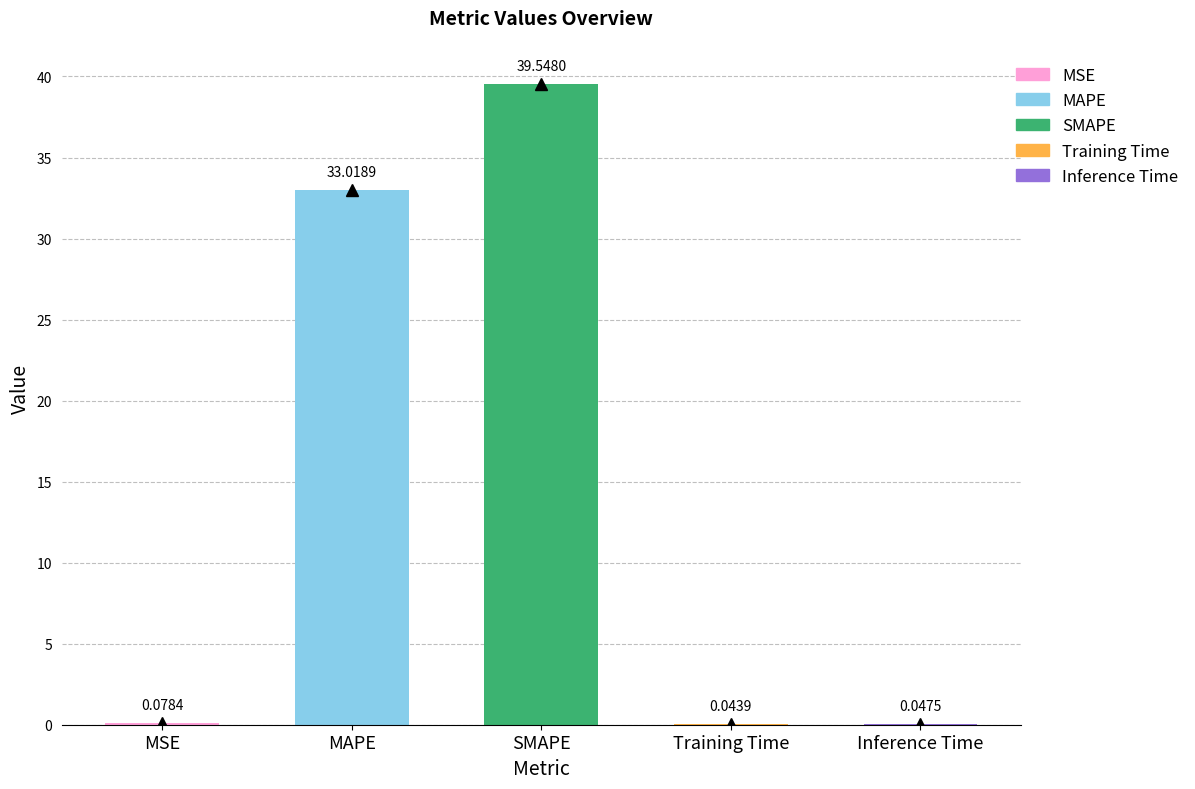

What is the difference between the maximum and minimum values?

39.5